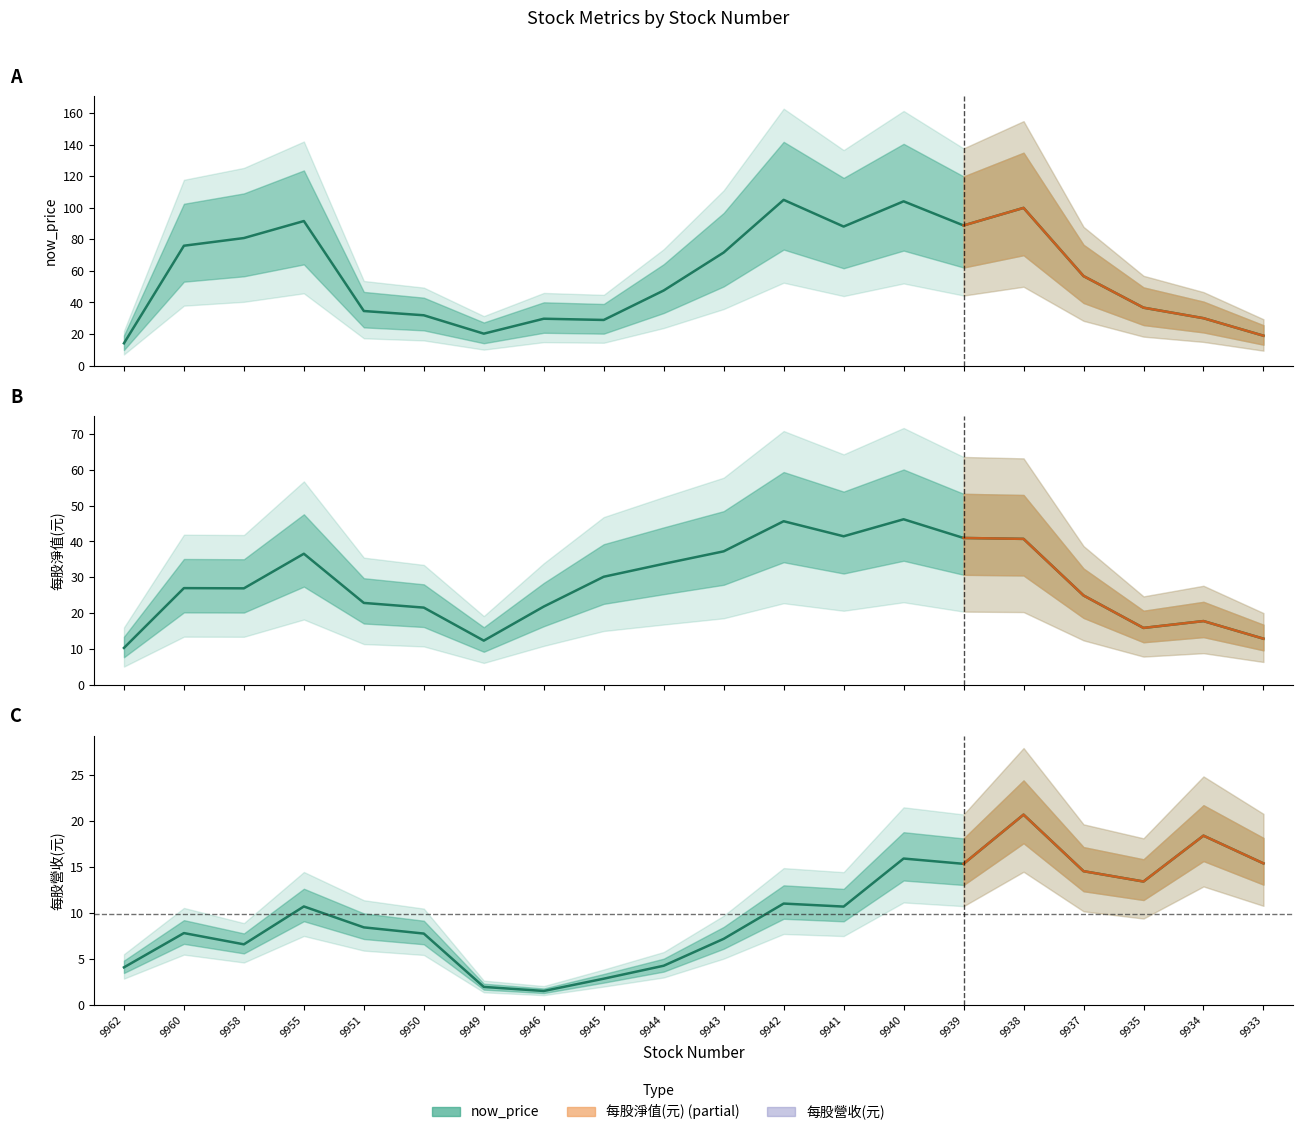

What is the minimum value shown in the chart?

0.7